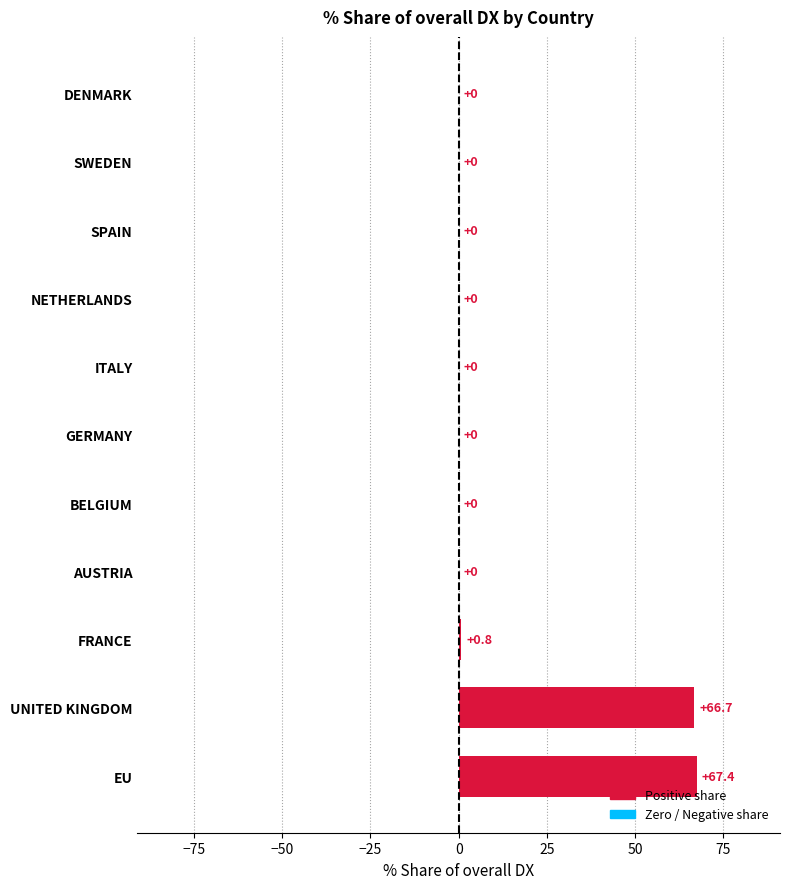

How many data points are above 0?

3